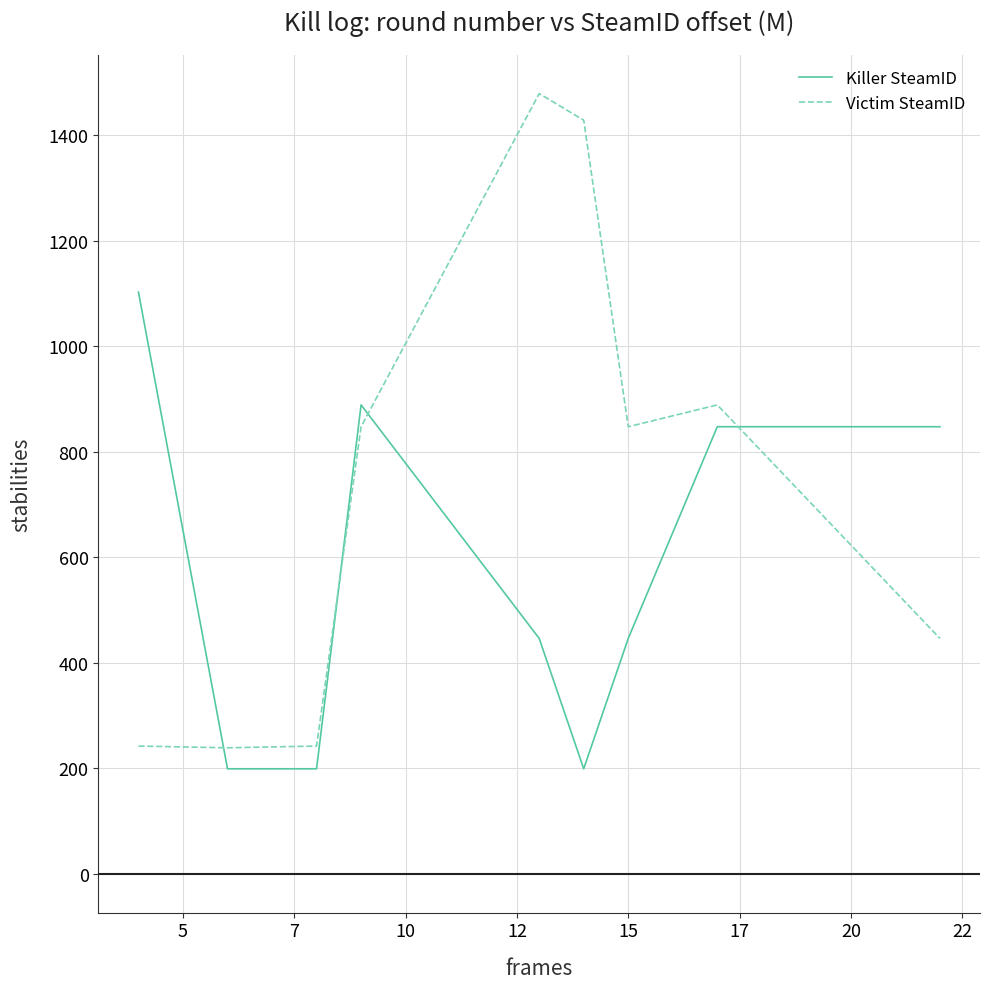

What are all the series names shown in the legend?

Killer SteamID, Victim SteamID